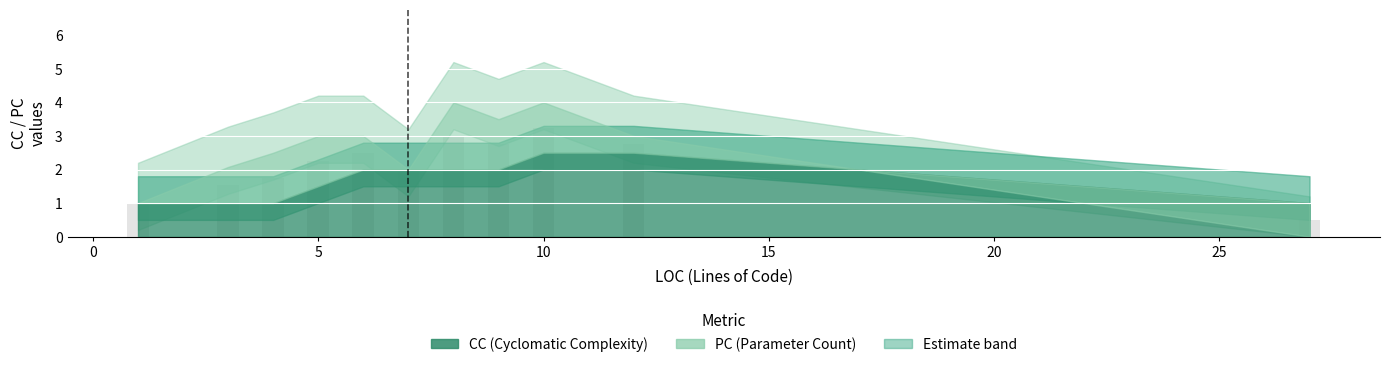

What is the smallest value displayed?

0.5